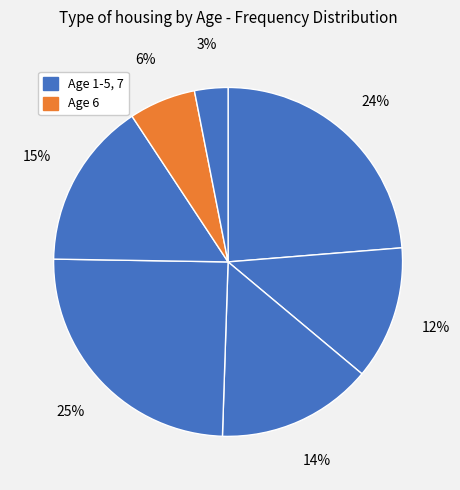

Which slice is the smallest?

7